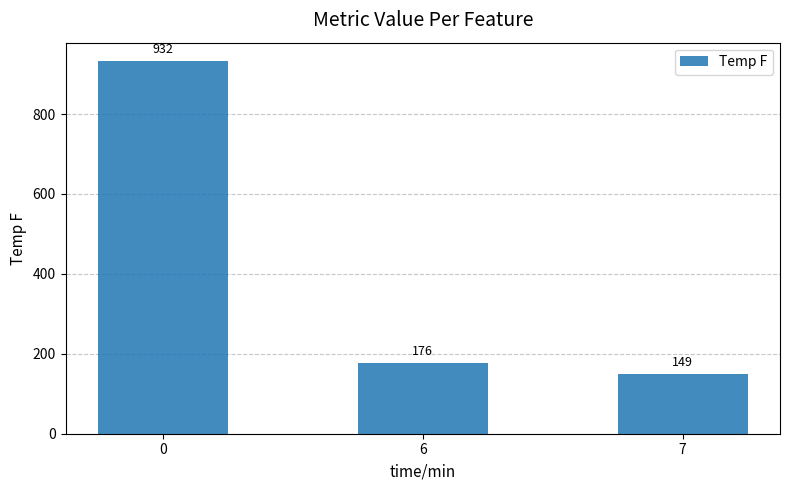

Approximately how many times larger is the value at 0 compared to 7?

6.3